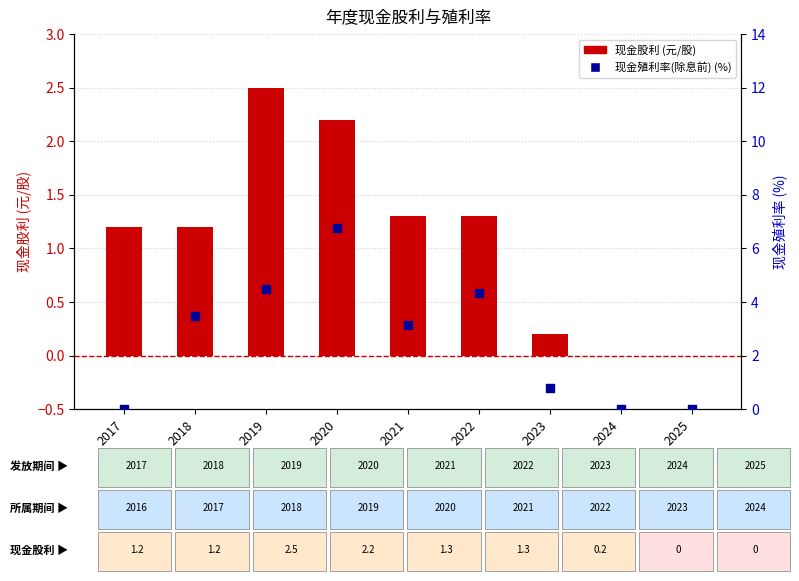

What is the total value across all series at 2019?

7.0